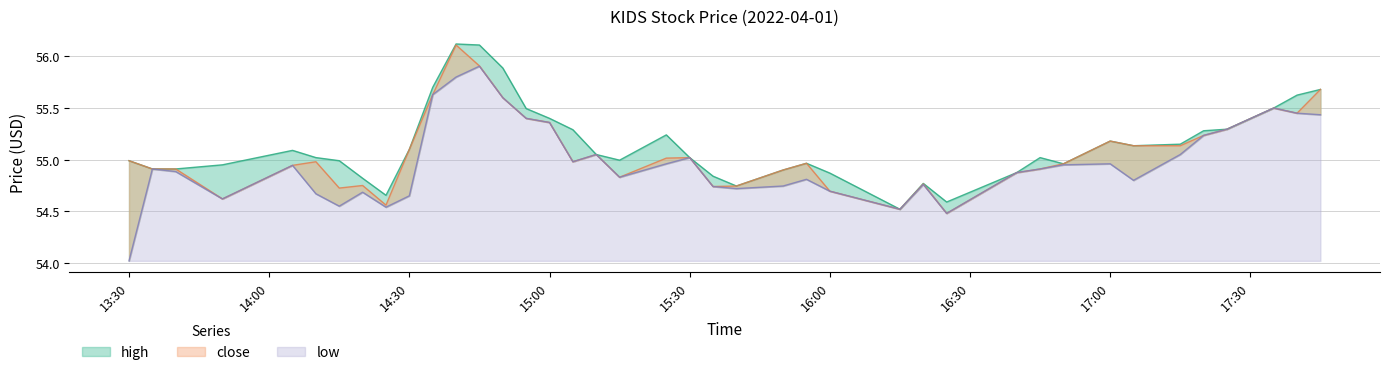

True or false: high and low cross at least once.

False